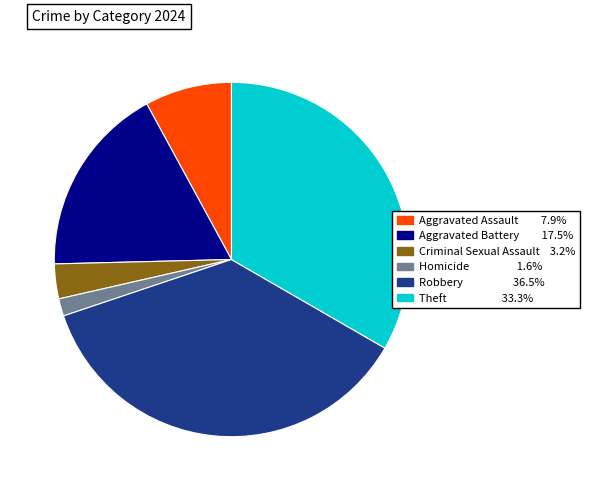

Is there a majority slice in this chart?

No